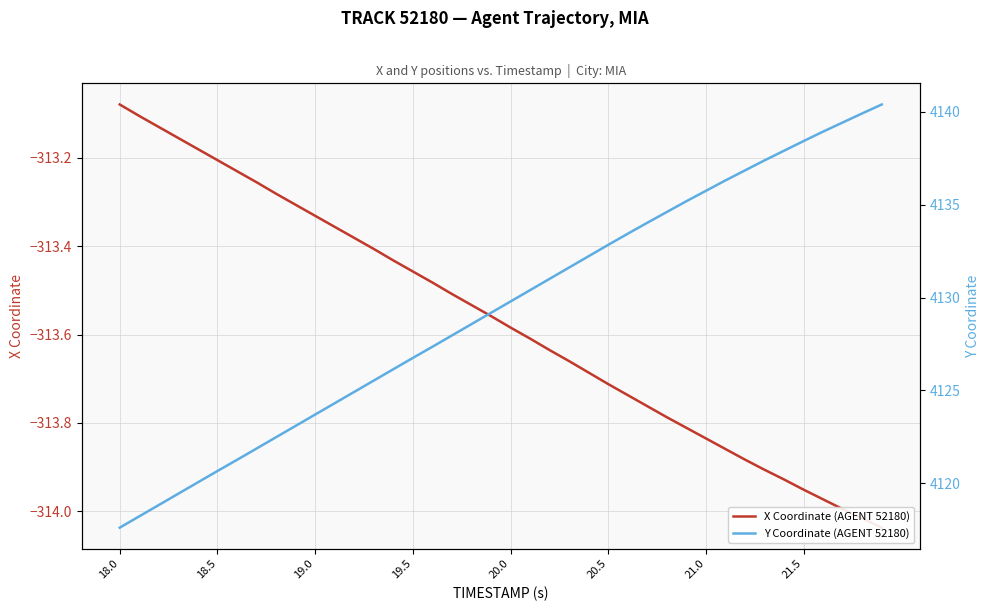

Is it true that X Coordinate (AGENT 52180) equals -407.6 at 18?

False